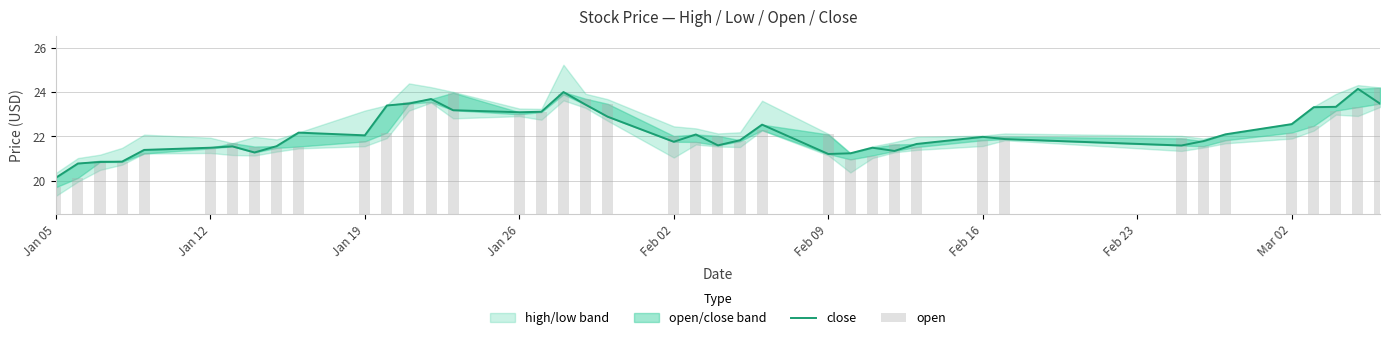

Is it true that close equals 5.7 at Jan 26?

False